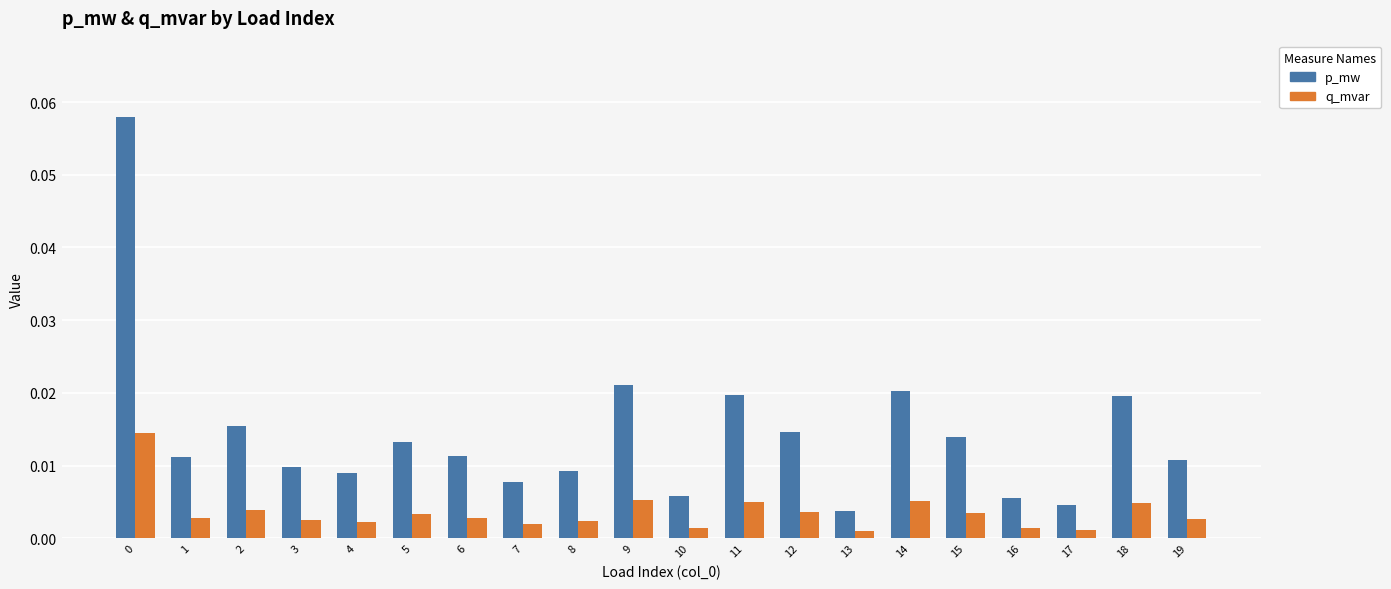

Rank the series at 5 from highest to lowest value.

p_mw, q_mvar